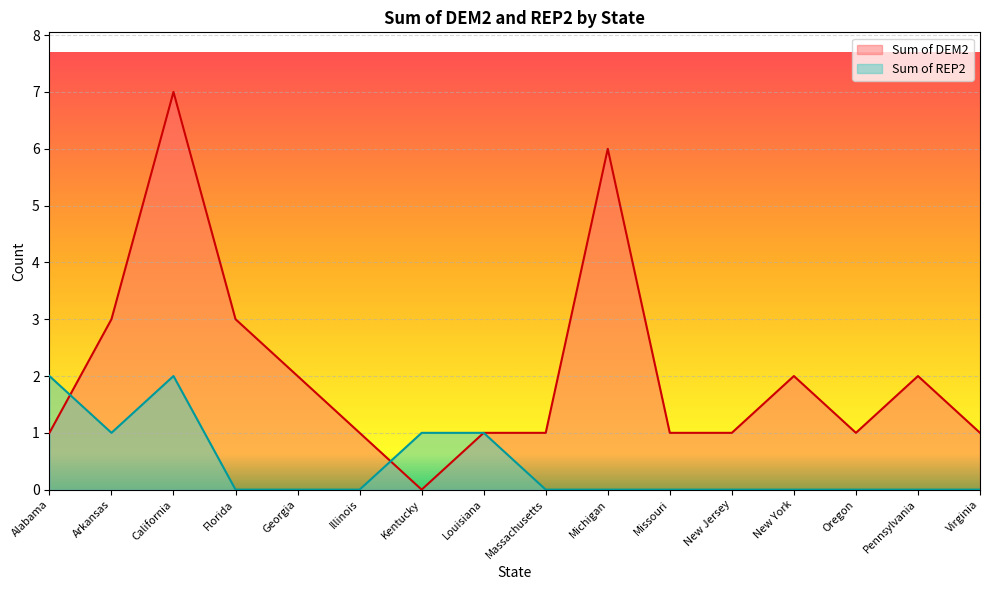

The value of Sum of DEM2 at Louisiana is 2. True or false?

False